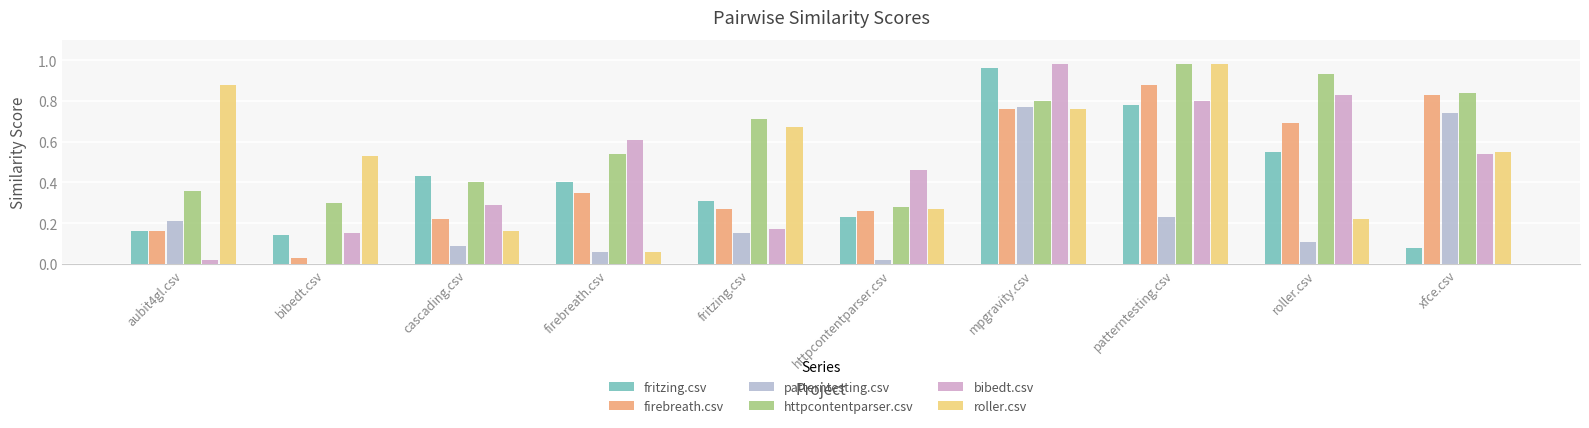

Which series changed the most between bibedt.csv and roller.csv?

bibedt.csv